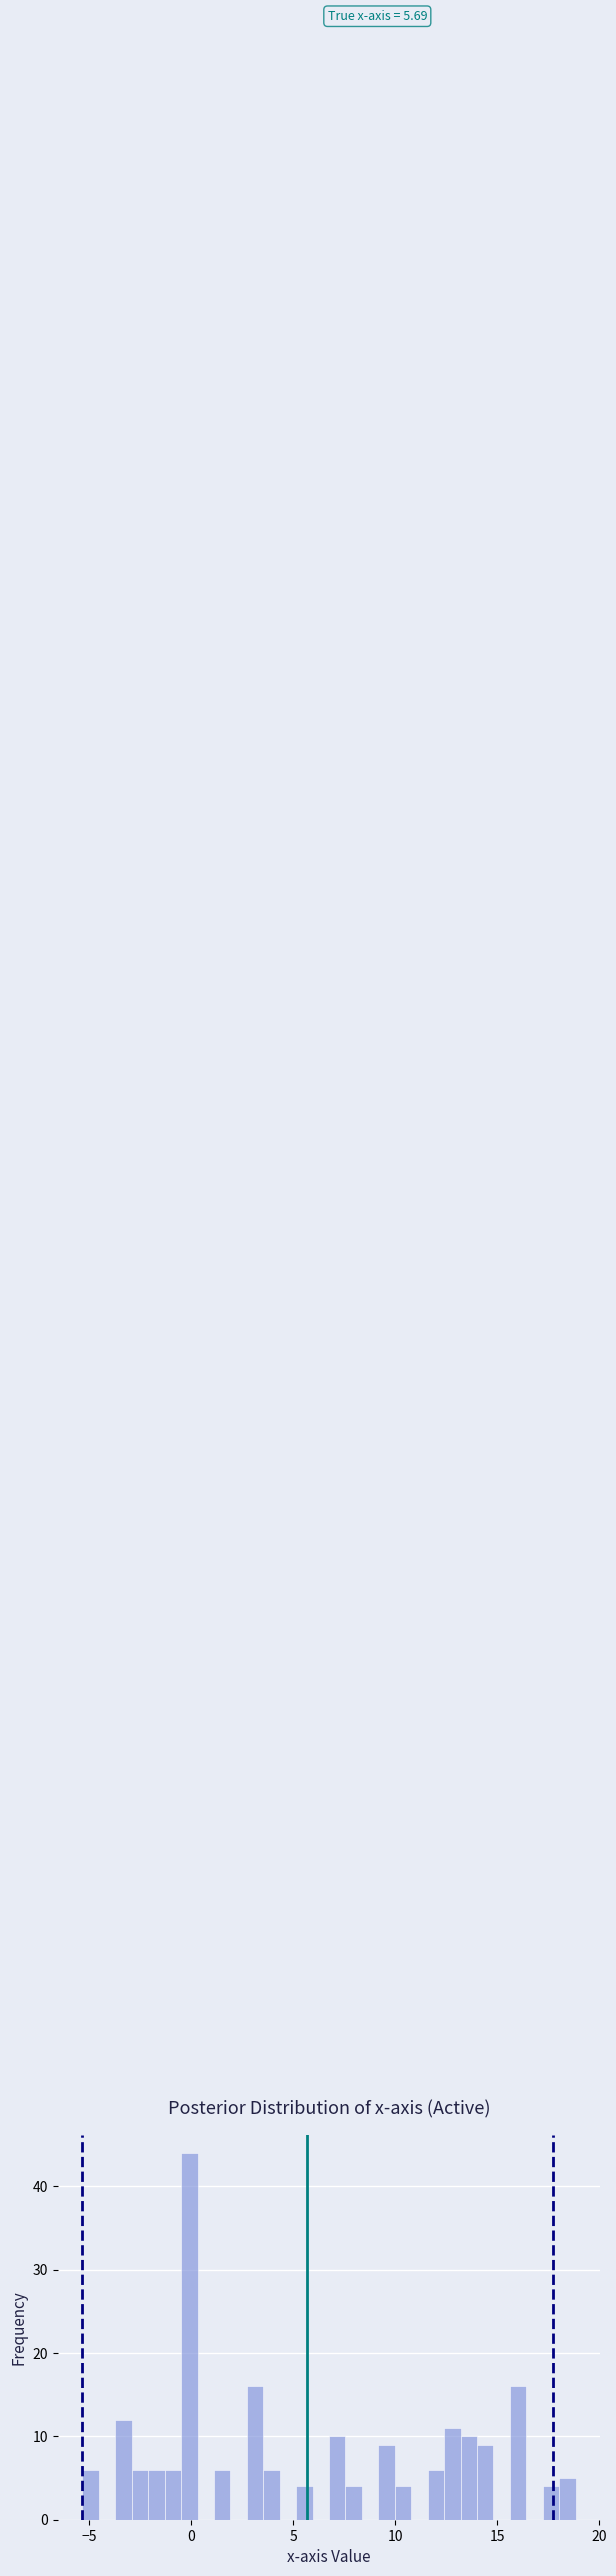

Around what value on the x-axis is the tallest bar? Give the approximate position of its centre, as read against the axis.

0.0